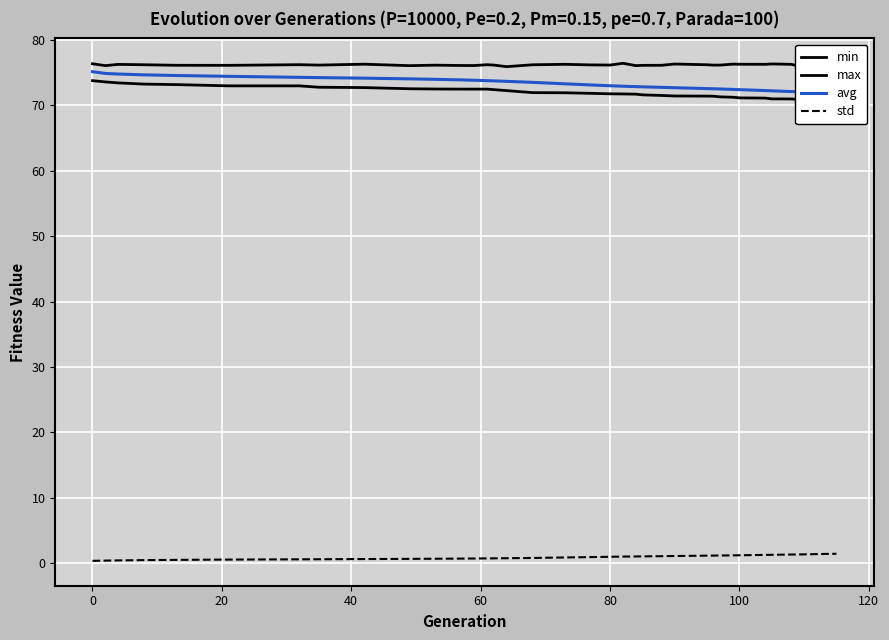

What is the greatest value displayed?

76.4